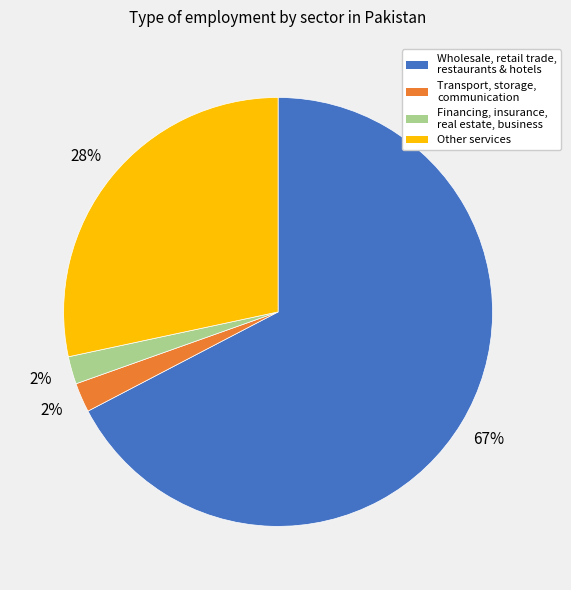

What is the majority slice?

Wholesale, retail trade, restaurants & hotels